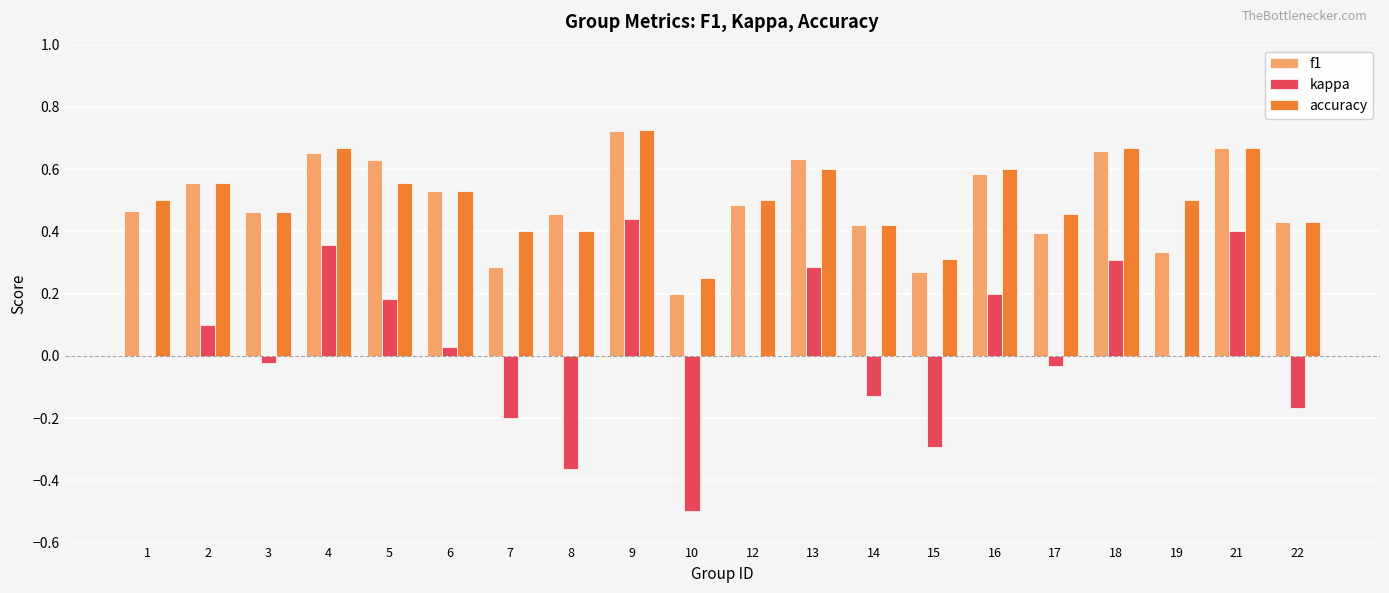

Which category has the highest value across all series?

9